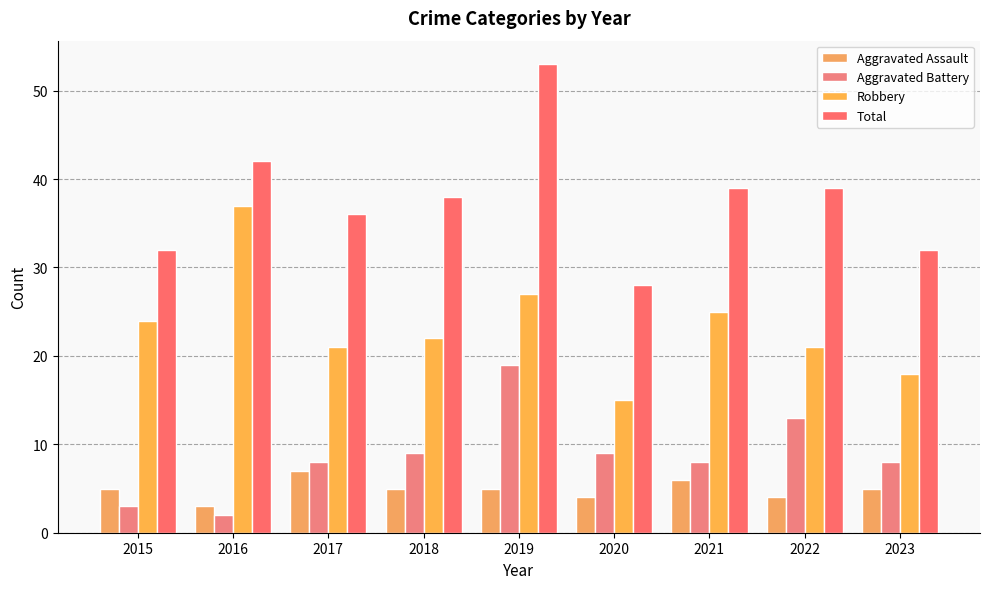

At which label is Robbery closest to 26?

2019